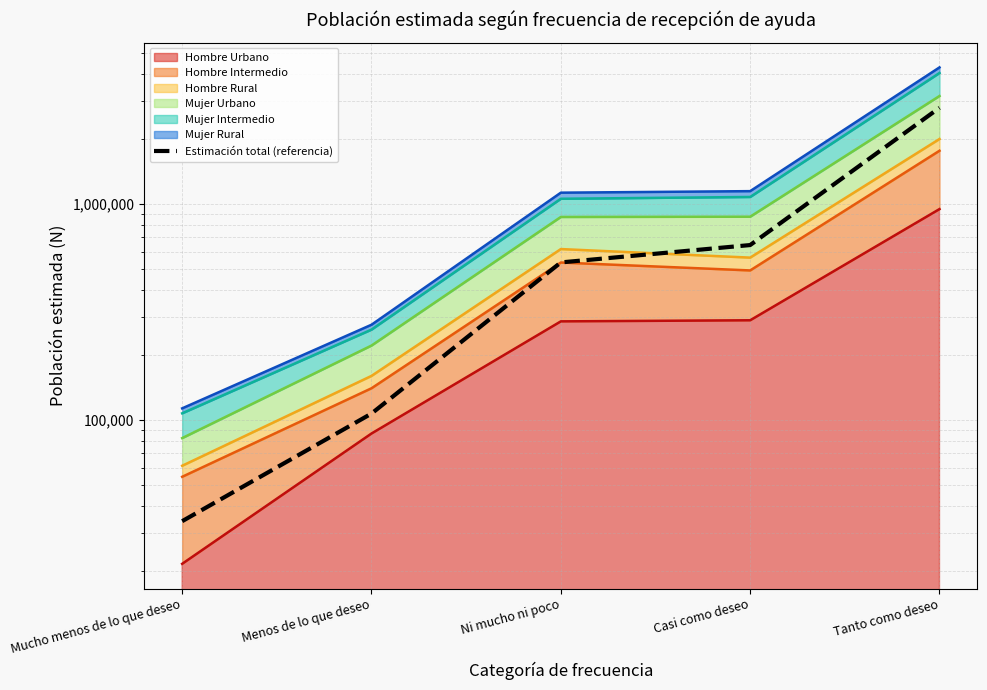

True or false: the data shows 33896.7 at Mucho menos de lo que deseo.

True